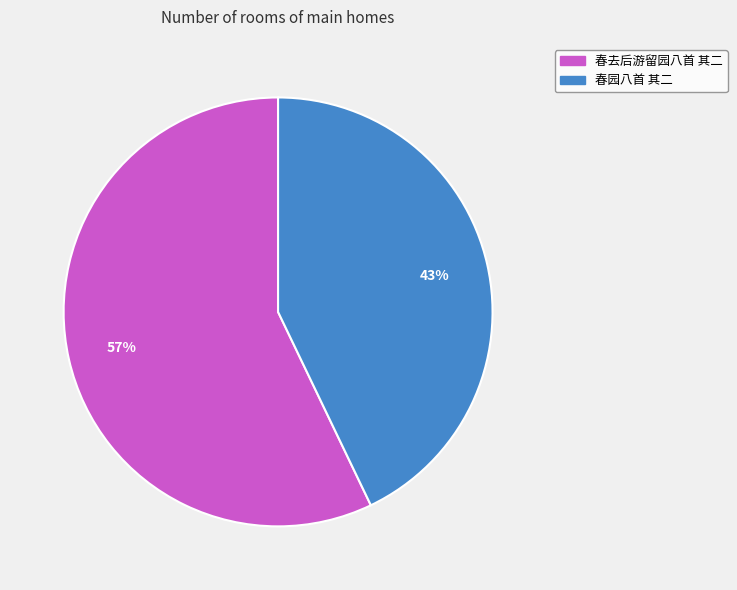

What percentage is the 春去后游留园八首 其二 slice, to the nearest percent?

57%